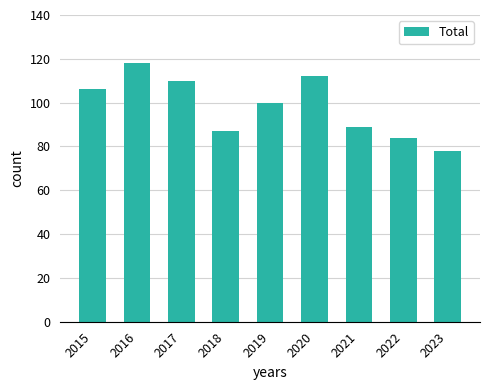

What is the greatest value displayed?

118